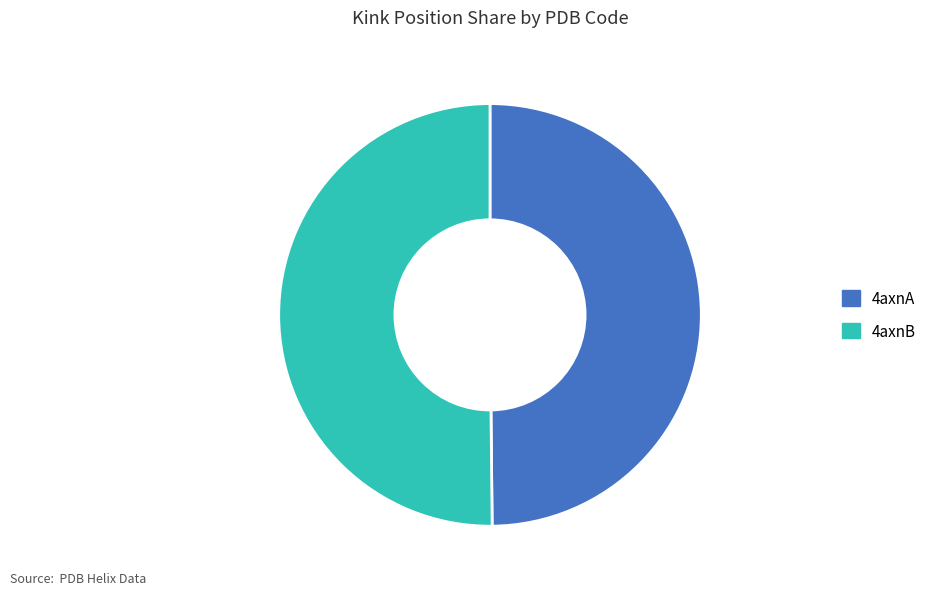

The 4axnA slice represents 50% of the pie. True or false?

True